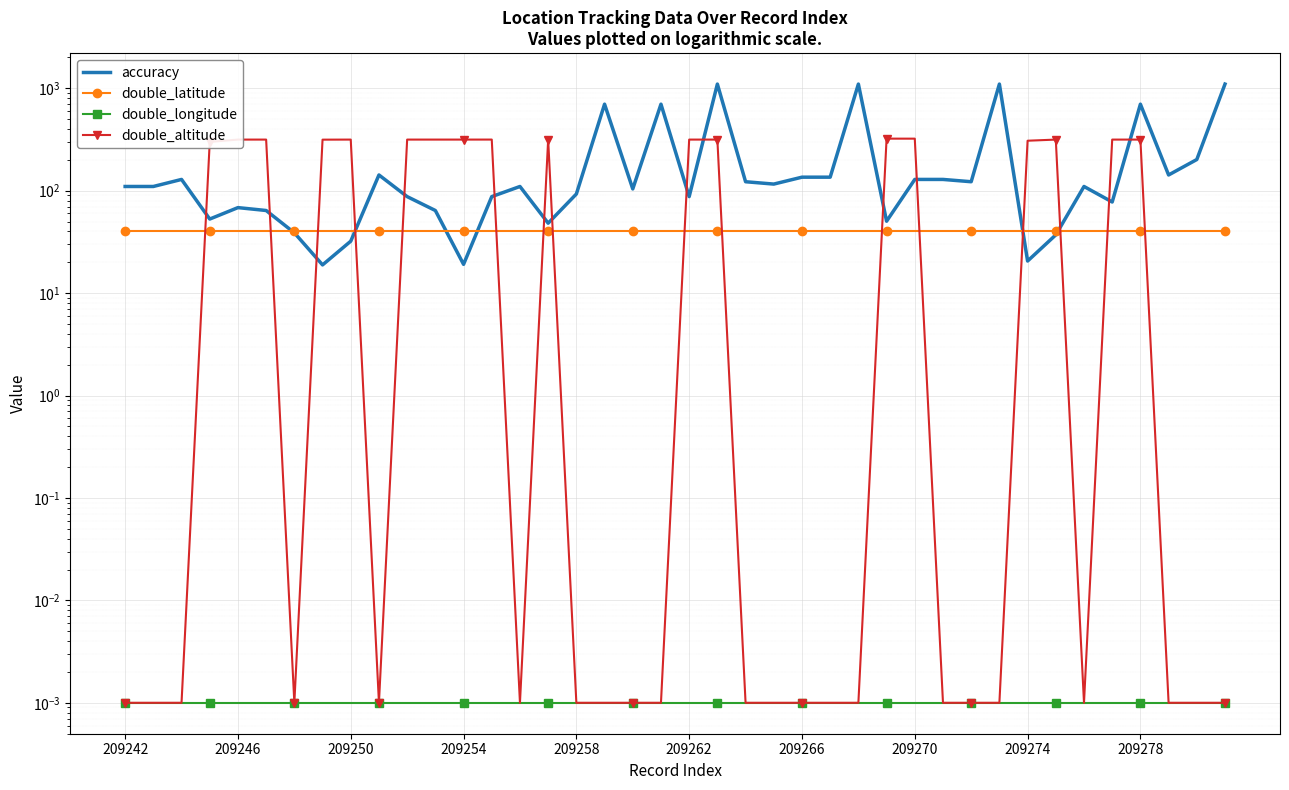

Rank the series by their maximum value, from lowest to highest.

double_longitude, double_latitude, double_altitude, accuracy